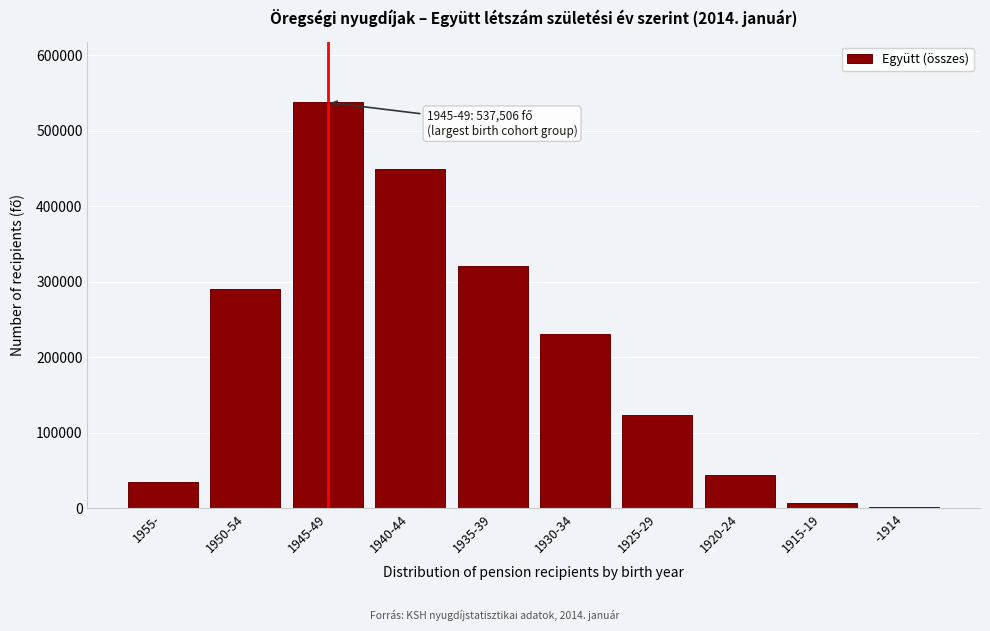

Reading right to left, list all the values displayed in this chart.

-1914=970	1915-19=6162	1920-24=44329	1925-29=123156	1930-34=230321	1935-39=321289	1940-44=448826	1945-49=537506	1950-54=289833	1955-=34734